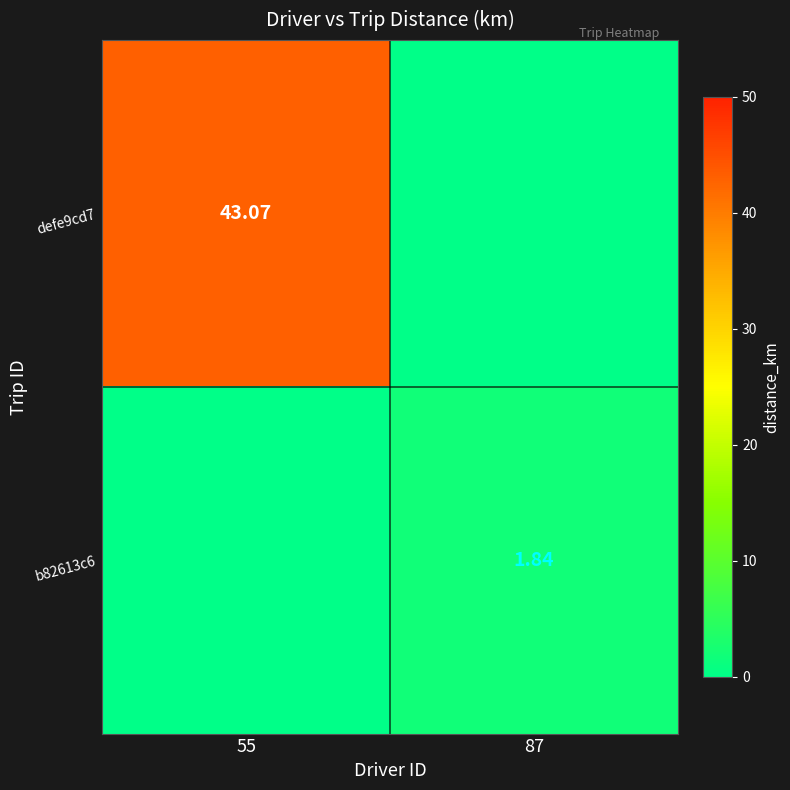

Between 55 and 87, which is larger?

55